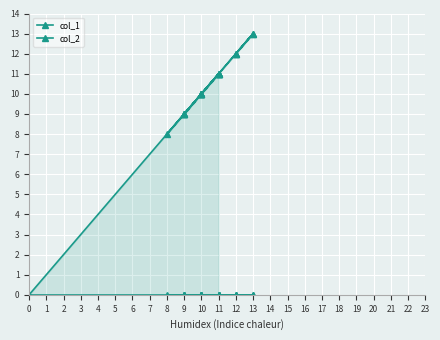

Rank the series at 9 from highest to lowest value.

col_1, col_2